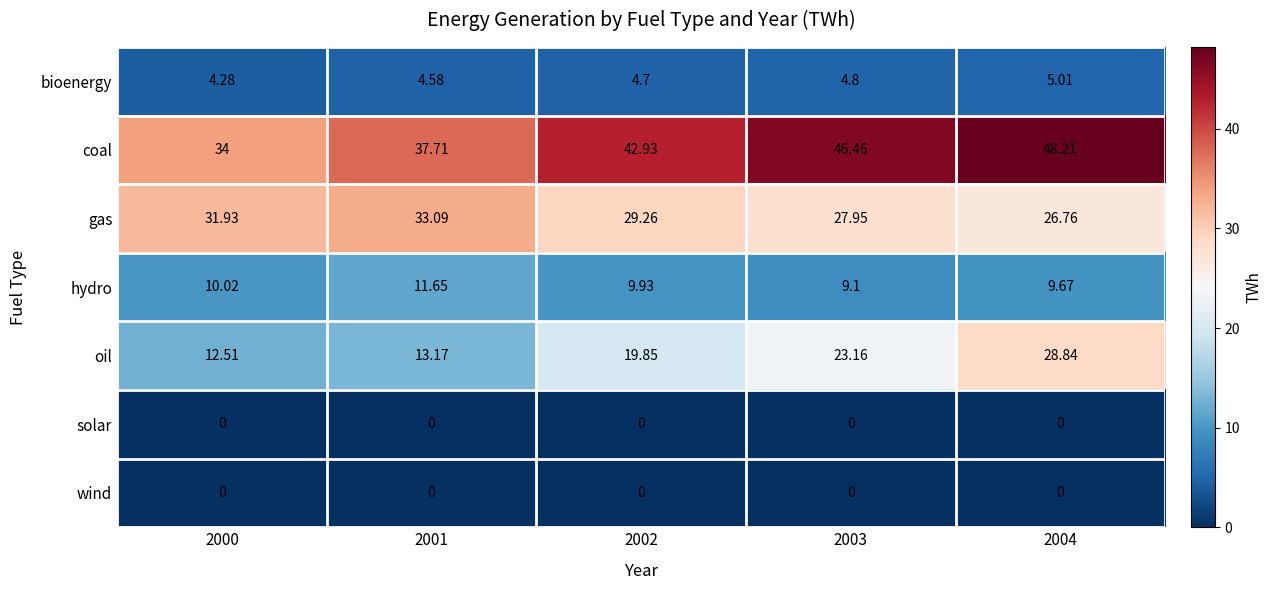

At which category is the sum across all series the highest?

2004